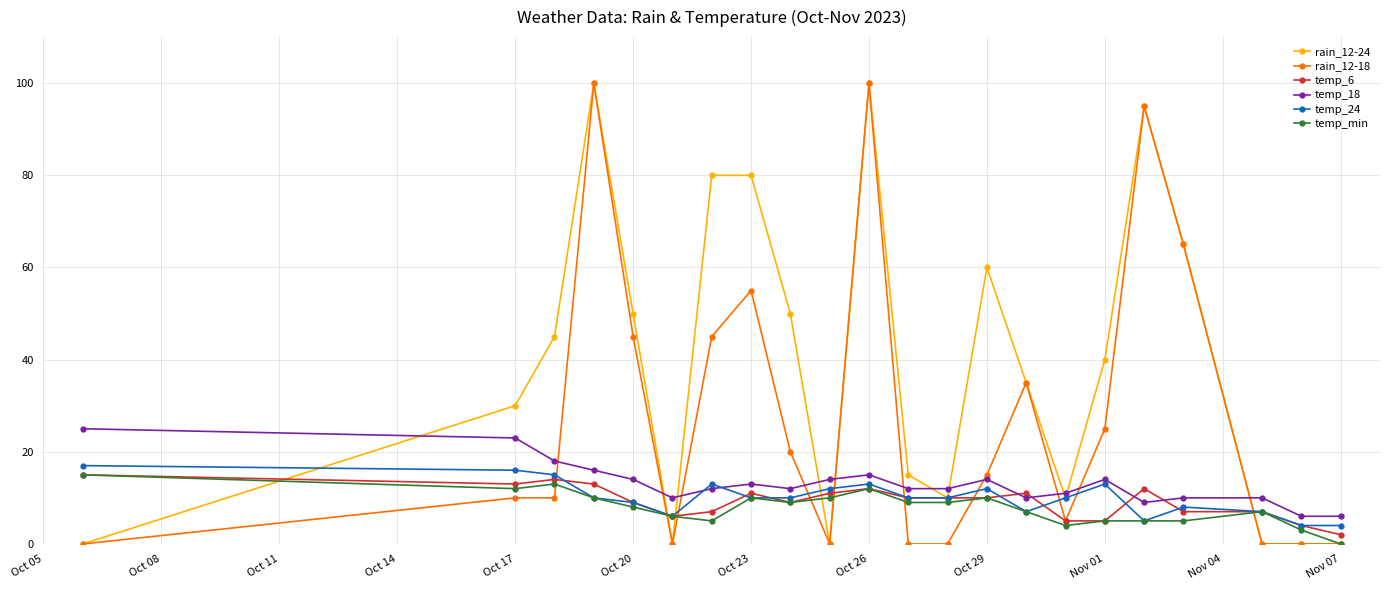

True or false: rain_12-18 has more than 2 points higher than both neighbors.

True